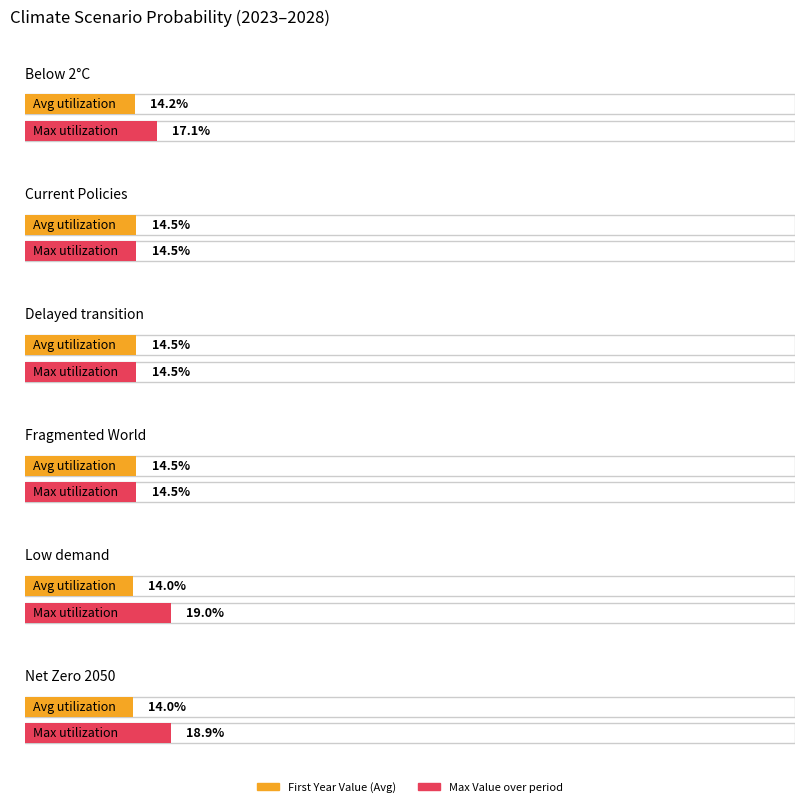

What is the average value of the Current Policies series?

0.1